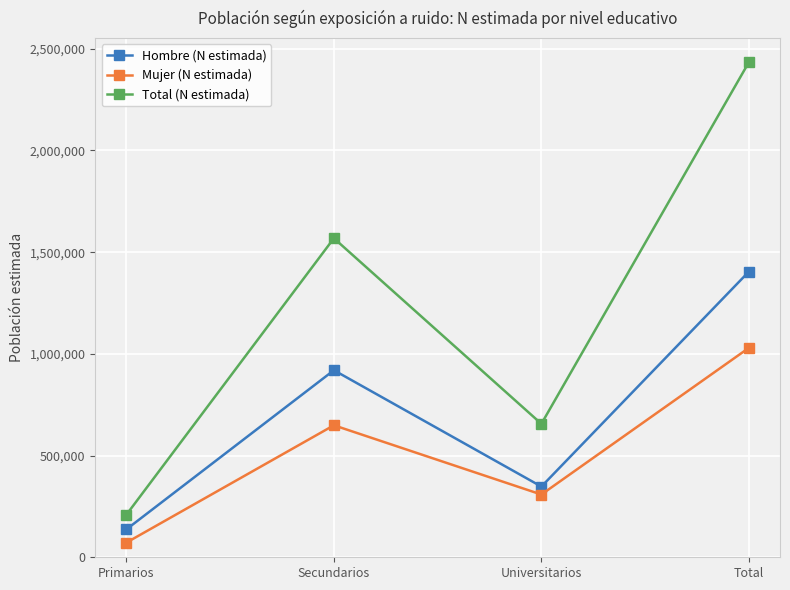

True or false: Total (N estimada) and Hombre (N estimada) cross at least once.

False